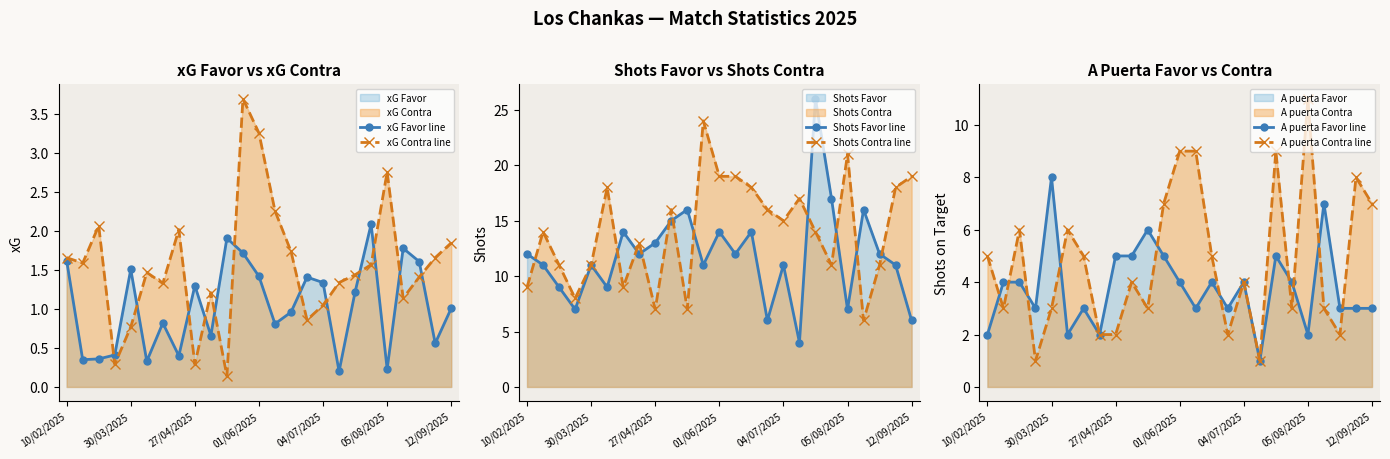

At which label does A puerta Favor line reach its minimum?

17